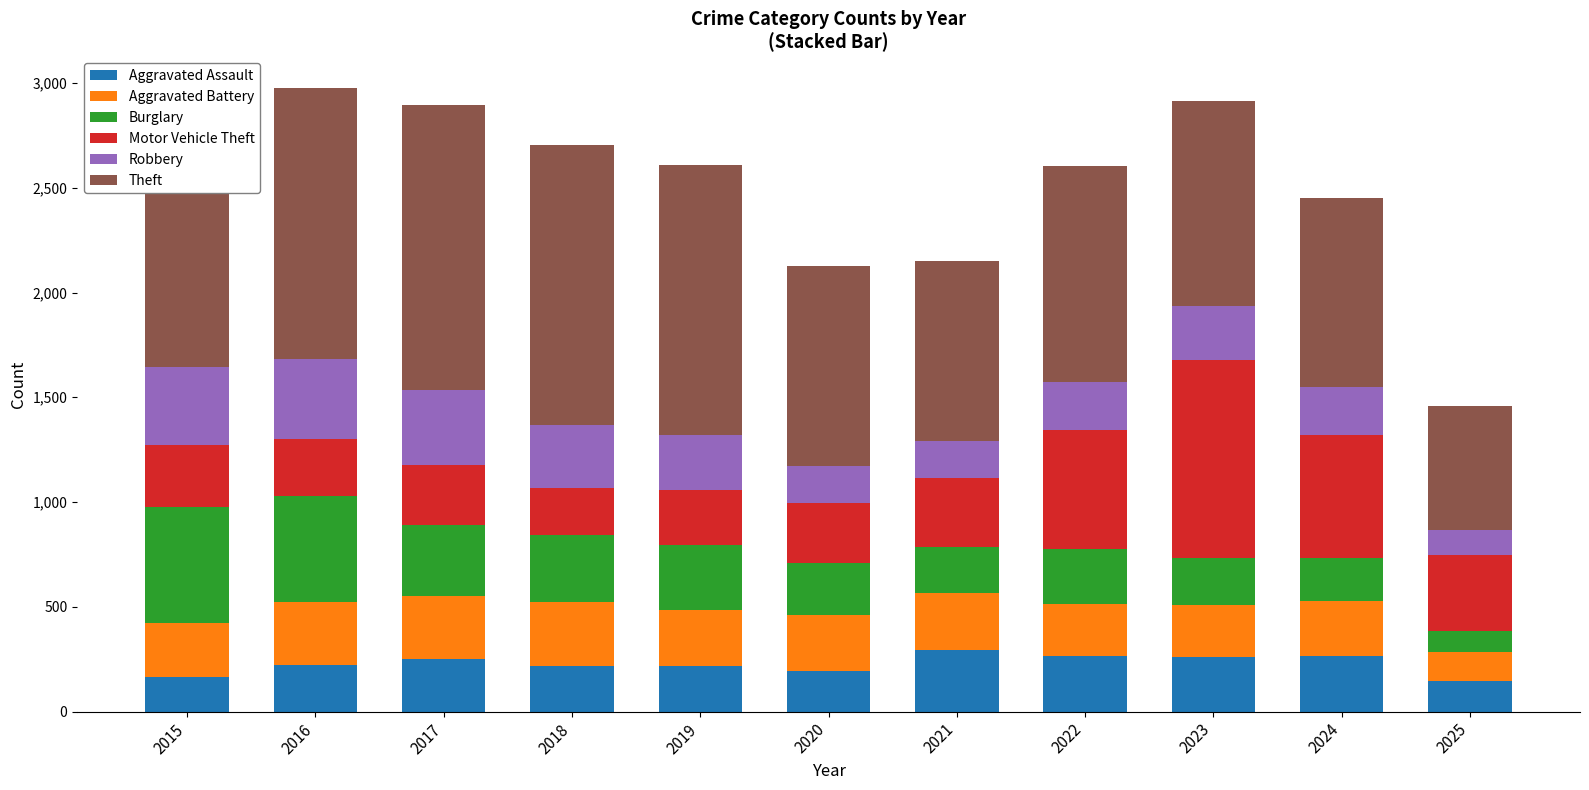

What is the value of the Aggravated Assault bar at the 6th from the left?

192